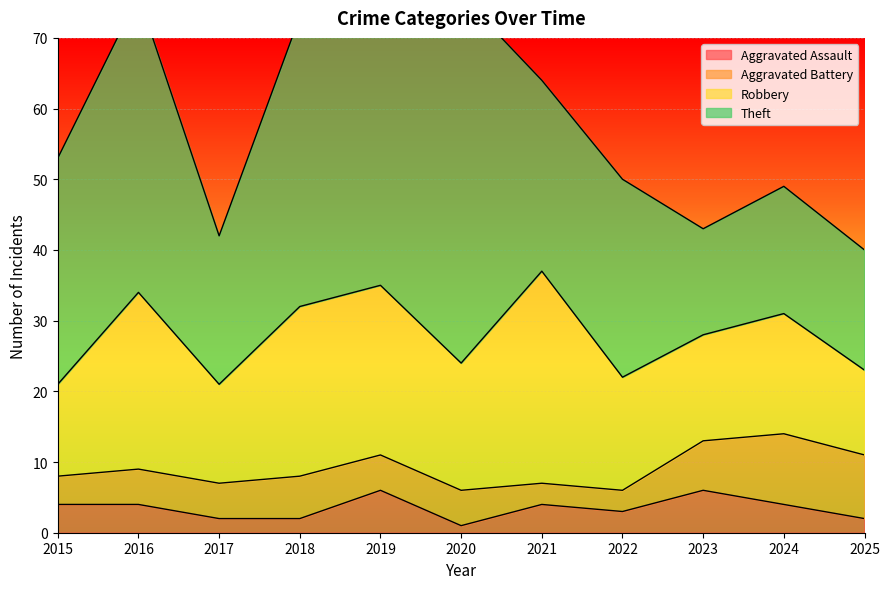

What is the difference between the second highest and second lowest values in the Theft series?

35